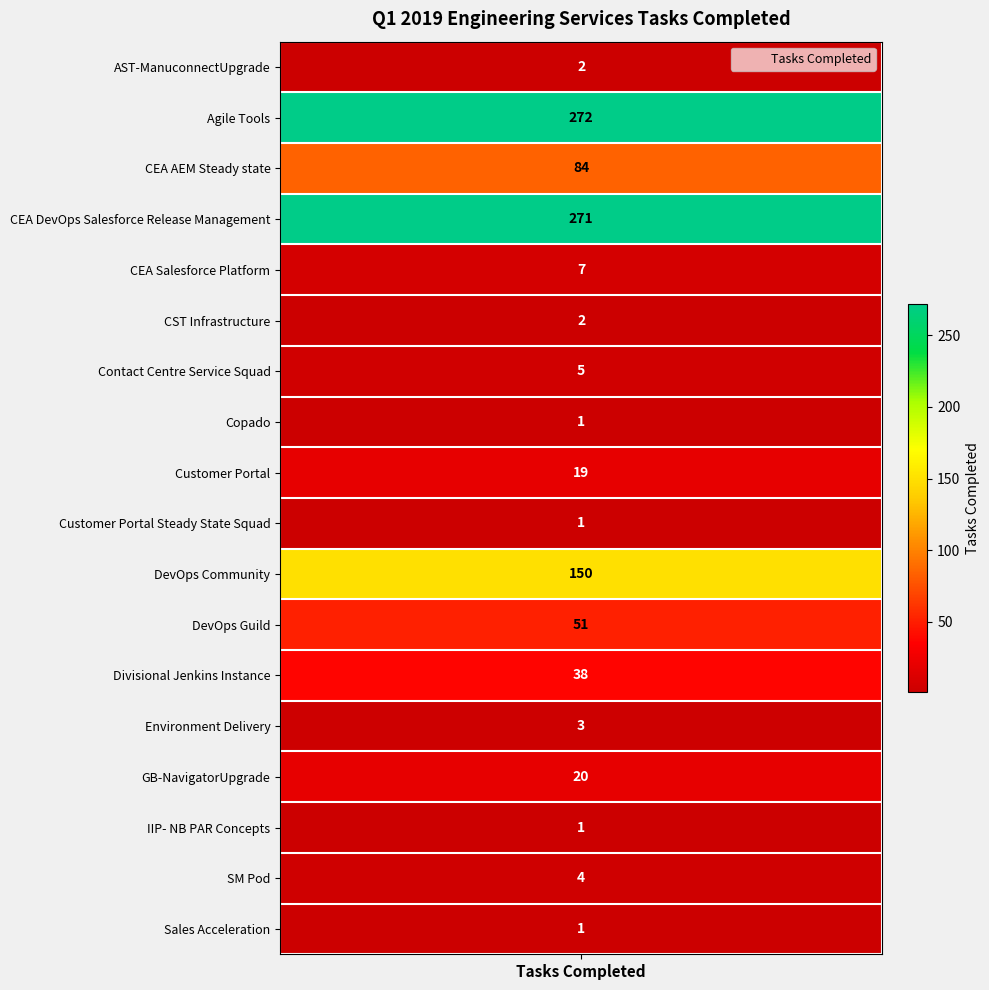

Reading left to right, transcribe all the data shown in this chart.

2	272	84	271	7	2	5	1	19	1	150	51	38	3	20	1	4	1